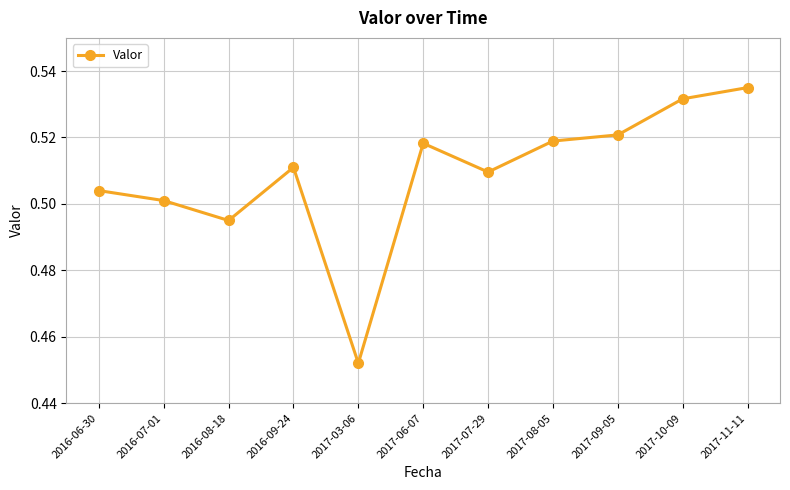

Where is the data nearest to the value 0?

2017-03-06